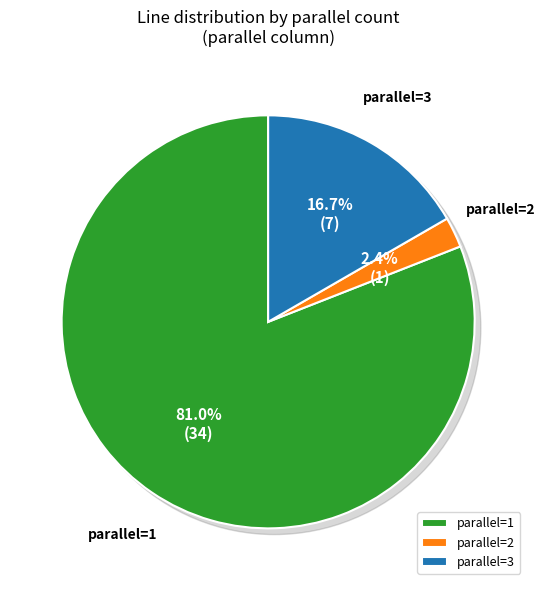

What percentage do parallel=3 and parallel=2 together represent?

19.0%